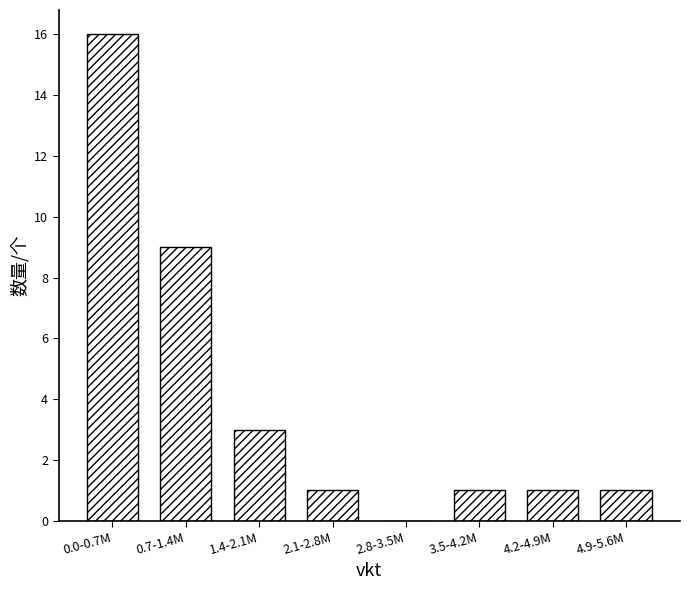

Reading left to right, what are all the values shown in this chart?

0.0-0.7M=16	0.7-1.4M=9	1.4-2.1M=3	2.1-2.8M=1	2.8-3.5M=0	3.5-4.2M=1	4.2-4.9M=1	4.9-5.6M=1